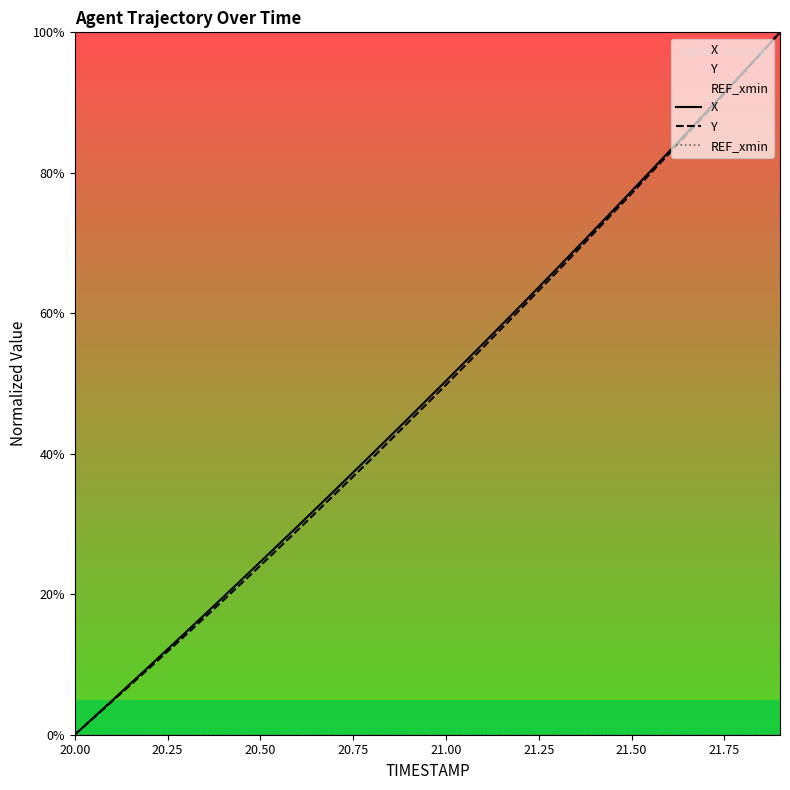

What is the greatest value displayed?

100.0